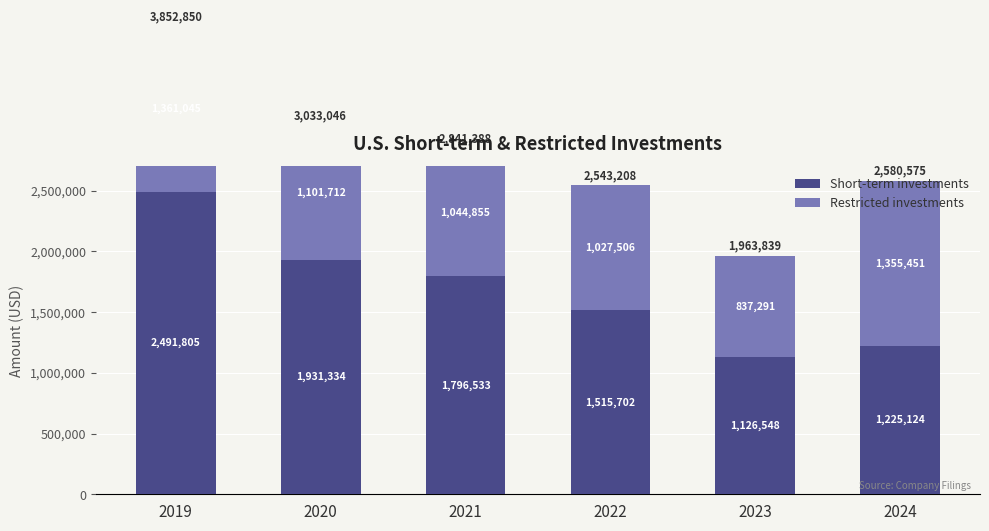

The Restricted investments series shows 582121 at 2022. True or false?

False